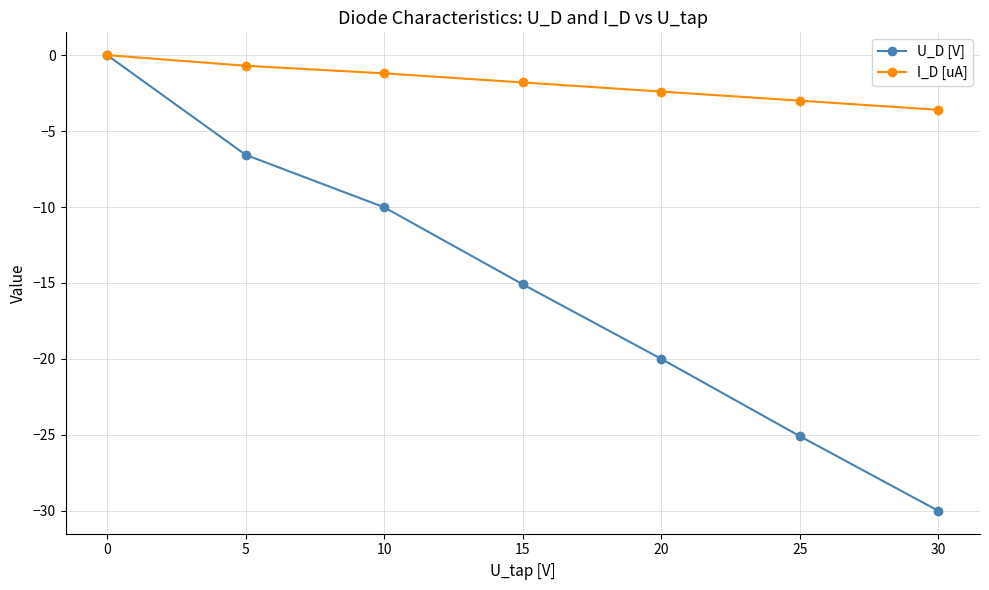

What is the approximate value of I_D [uA] at 15?

-1.8